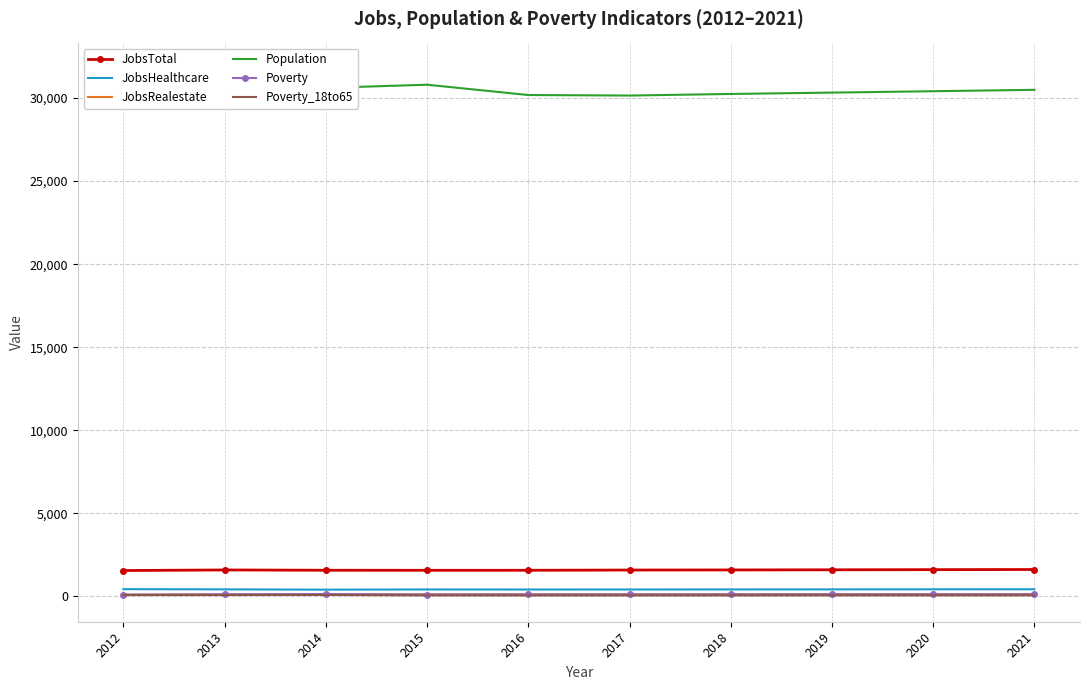

The value of Population at 2014 is 6751. True or false?

False